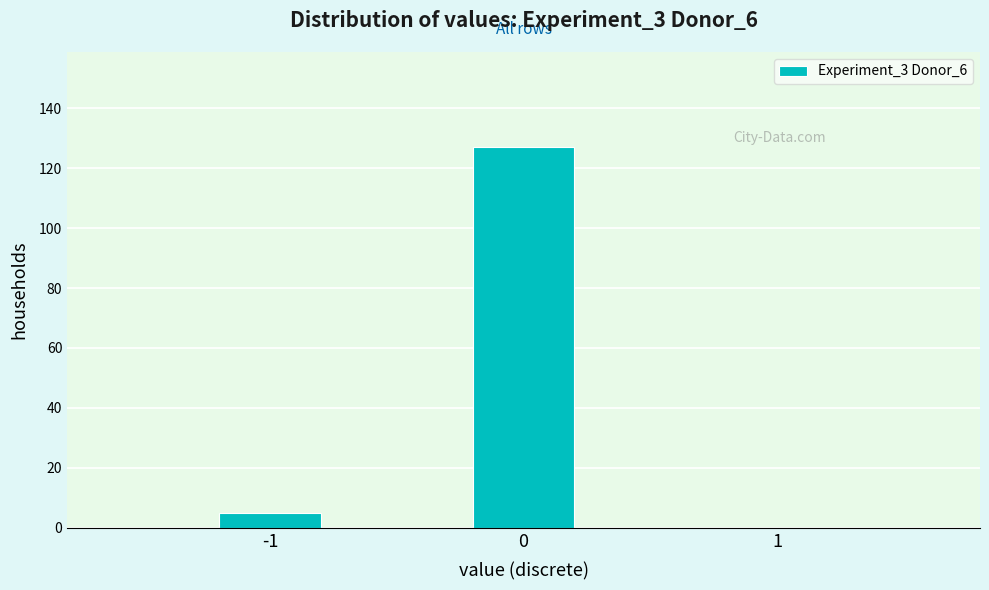

Reading right to left, what are all the values shown in this chart?

1=0	0=127	-1=5